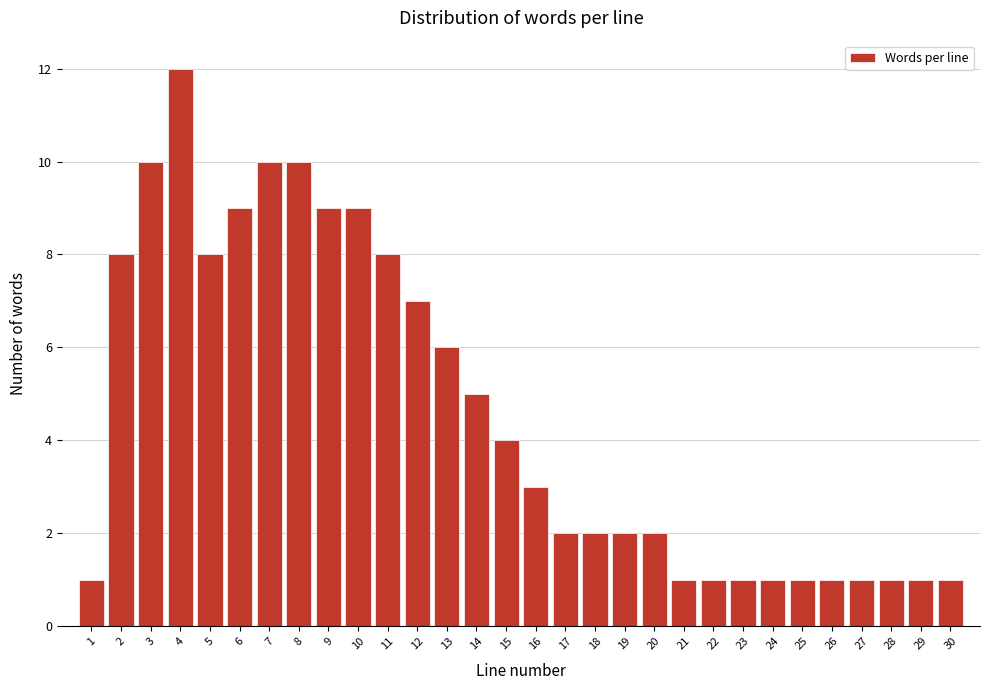

Reading right to left, list all the values displayed in this chart.

30=1	29=1	28=1	27=1	26=1	25=1	24=1	23=1	22=1	21=1	20=2	19=2	18=2	17=2	16=3	15=4	14=5	13=6	12=7	11=8	10=9	9=9	8=10	7=10	6=9	5=8	4=12	3=10	2=8	1=1